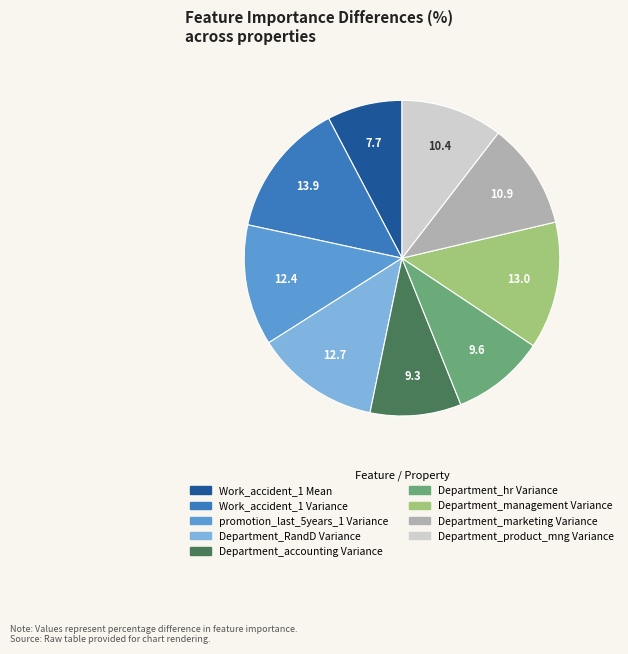

Is the sum of Department_accounting Variance and Department_marketing Variance greater than half?

No